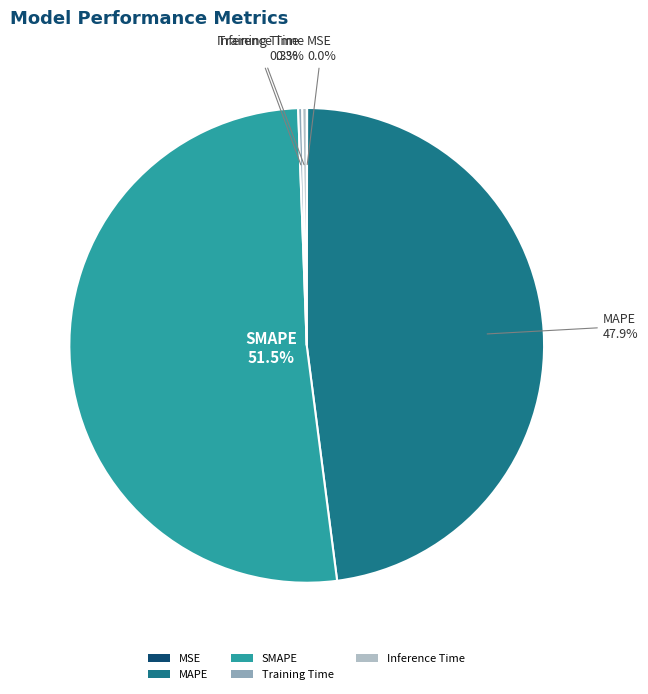

How much of the chart is everything except MAPE?

52.1%